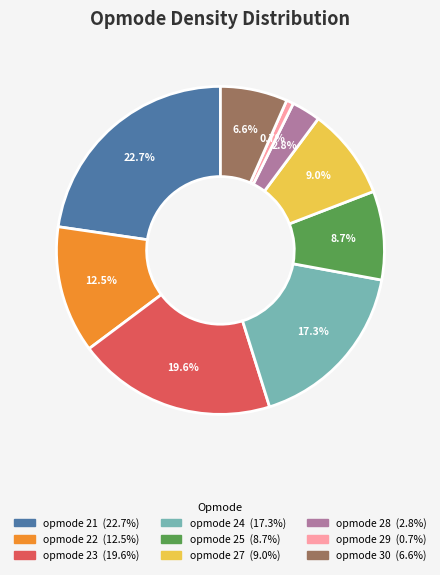

Is there a majority slice in this chart?

No